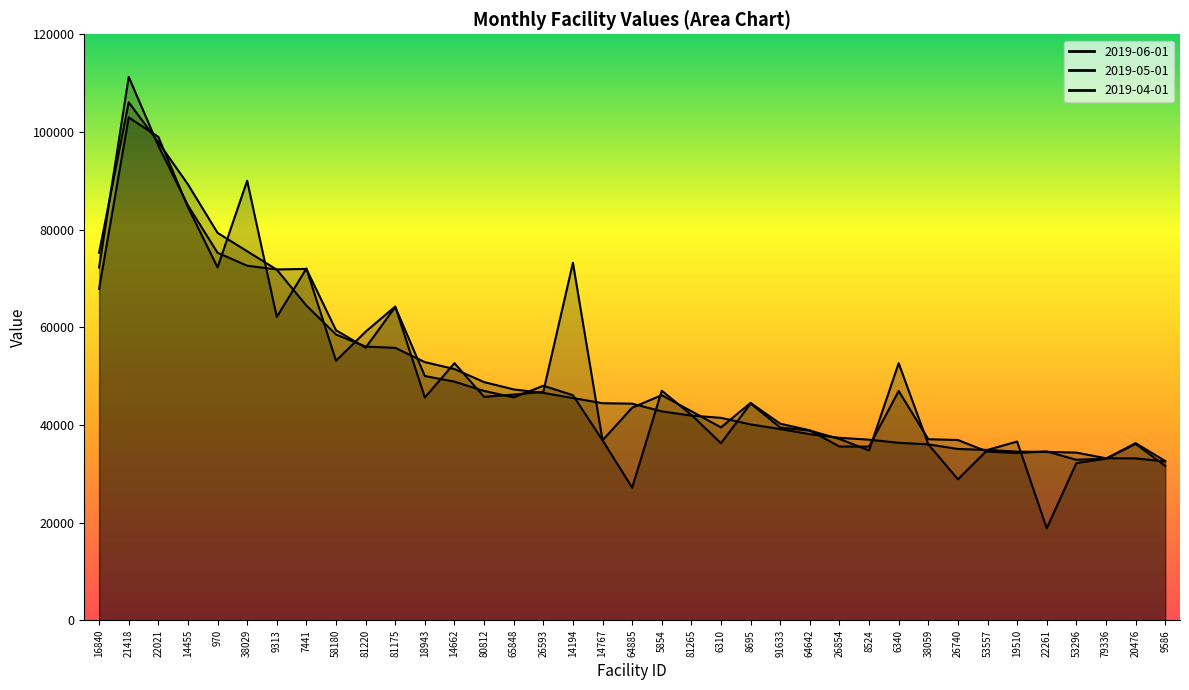

Which series ends up on top after the final intersection of 2019-06-01 and 2019-04-01?

2019-06-01